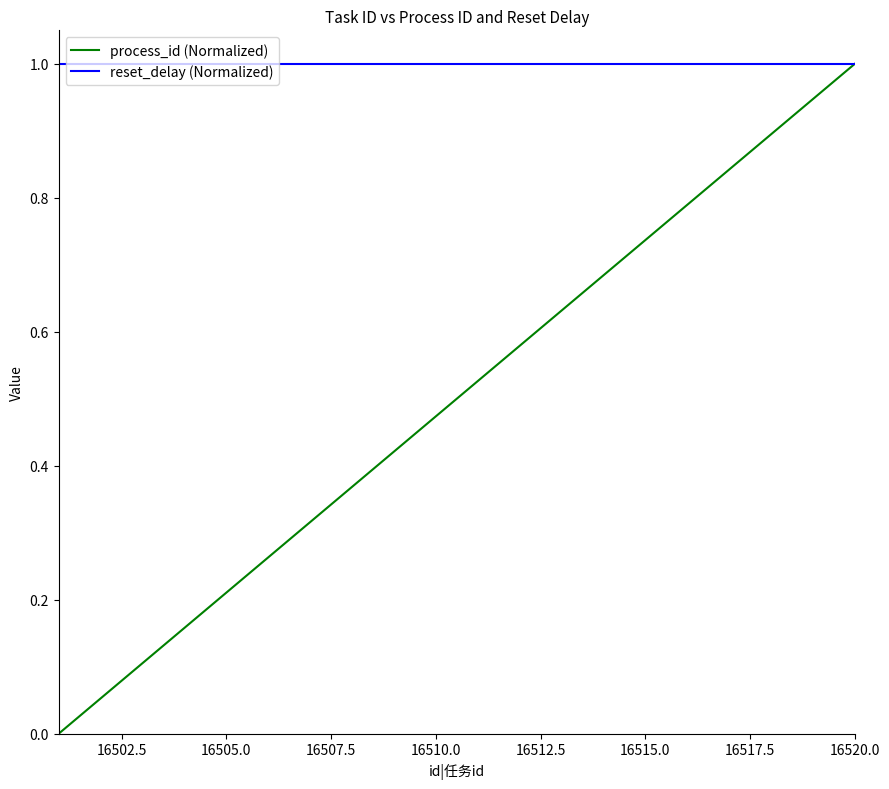

Which series has the largest total across all categories?

reset_delay (Normalized)